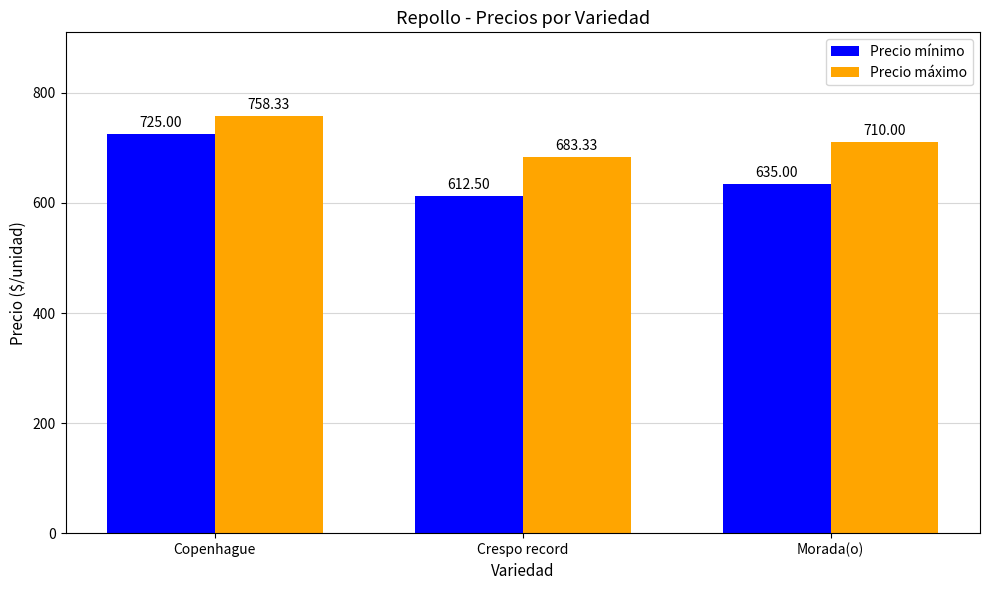

Which series has the largest total across all categories?

Precio máximo